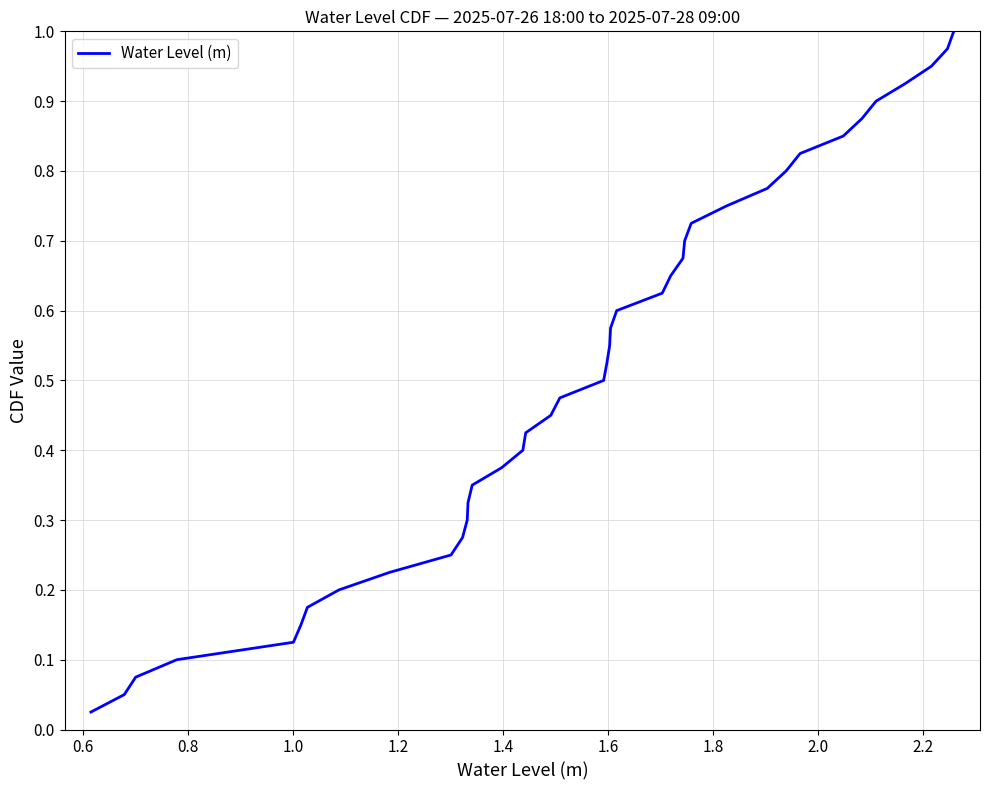

What is the maximum value shown in the chart?

1.0